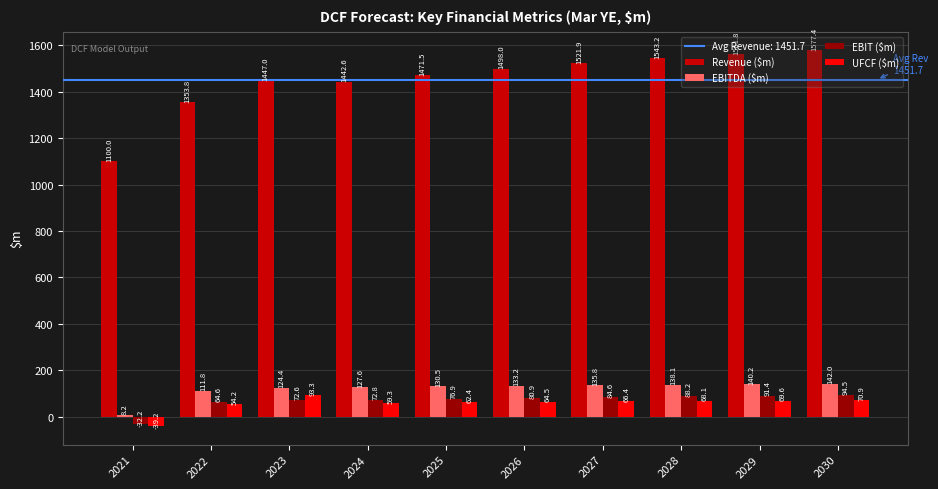

The value of EBITDA ($m) at 2025 is 231.0. True or false?

False